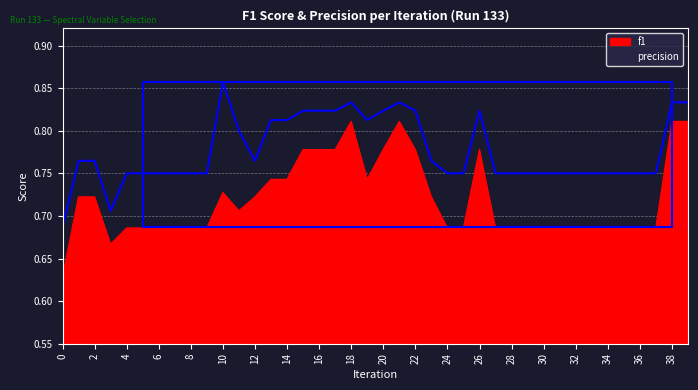

What is the highest value of the precision series?

0.9